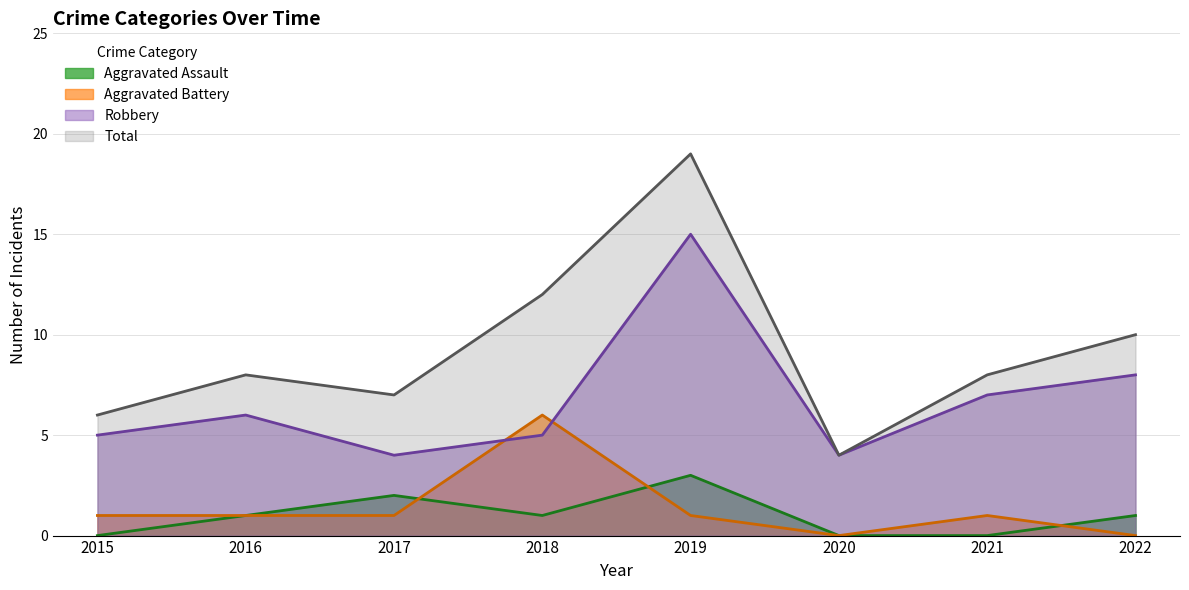

Rank the categories by Total value from highest to lowest.

2019, 2018, 2022, 2016, 2021, 2017, 2015, 2020